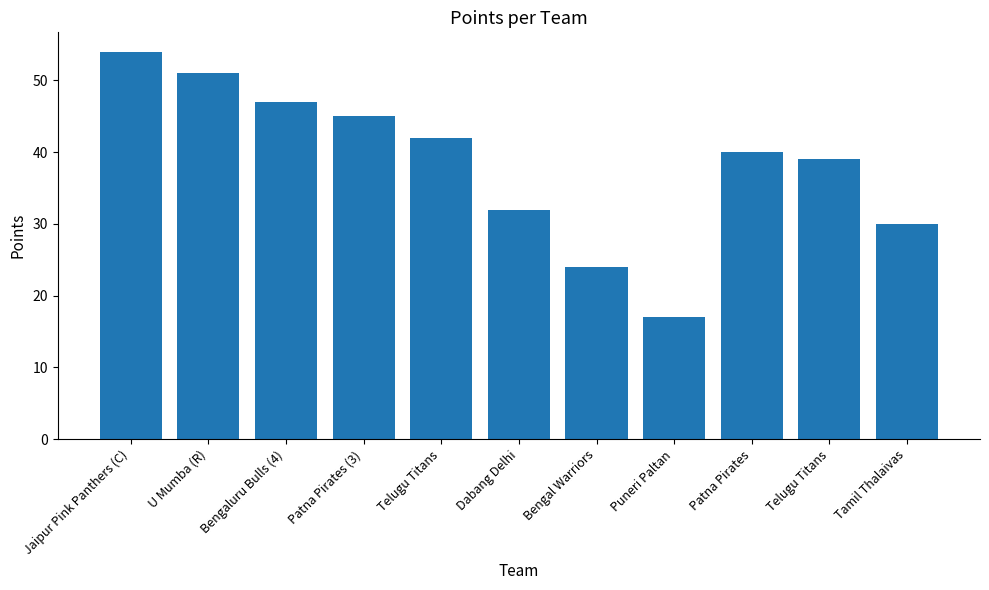

What is the average value?

38